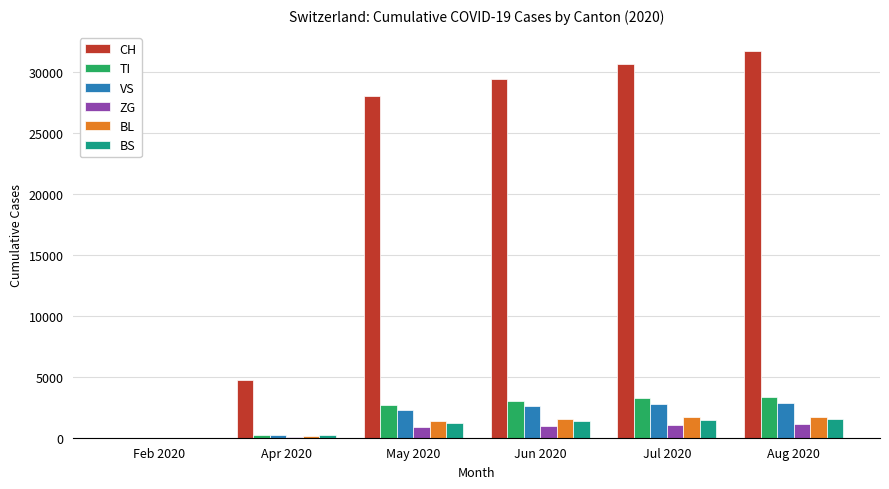

Count the number of categories in the chart.

6